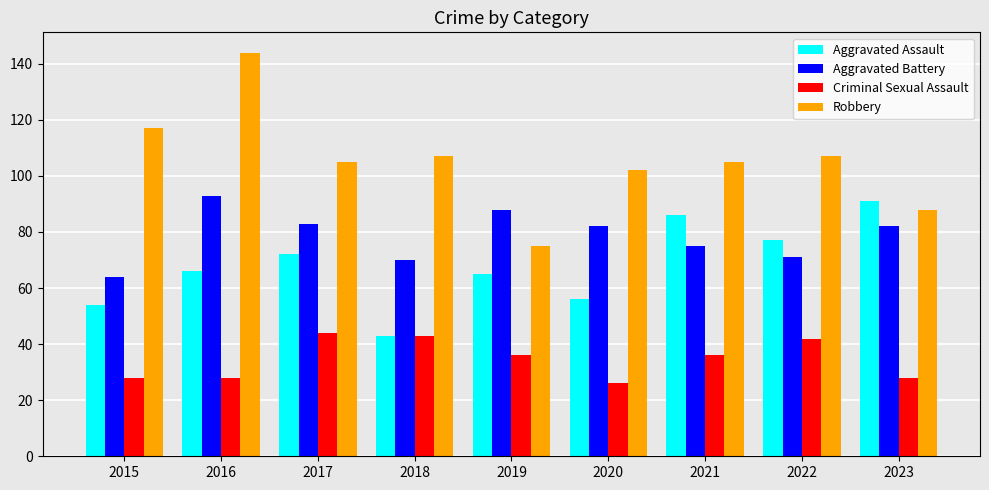

True or false: Aggravated Battery has a value of 125 at 2023.

False